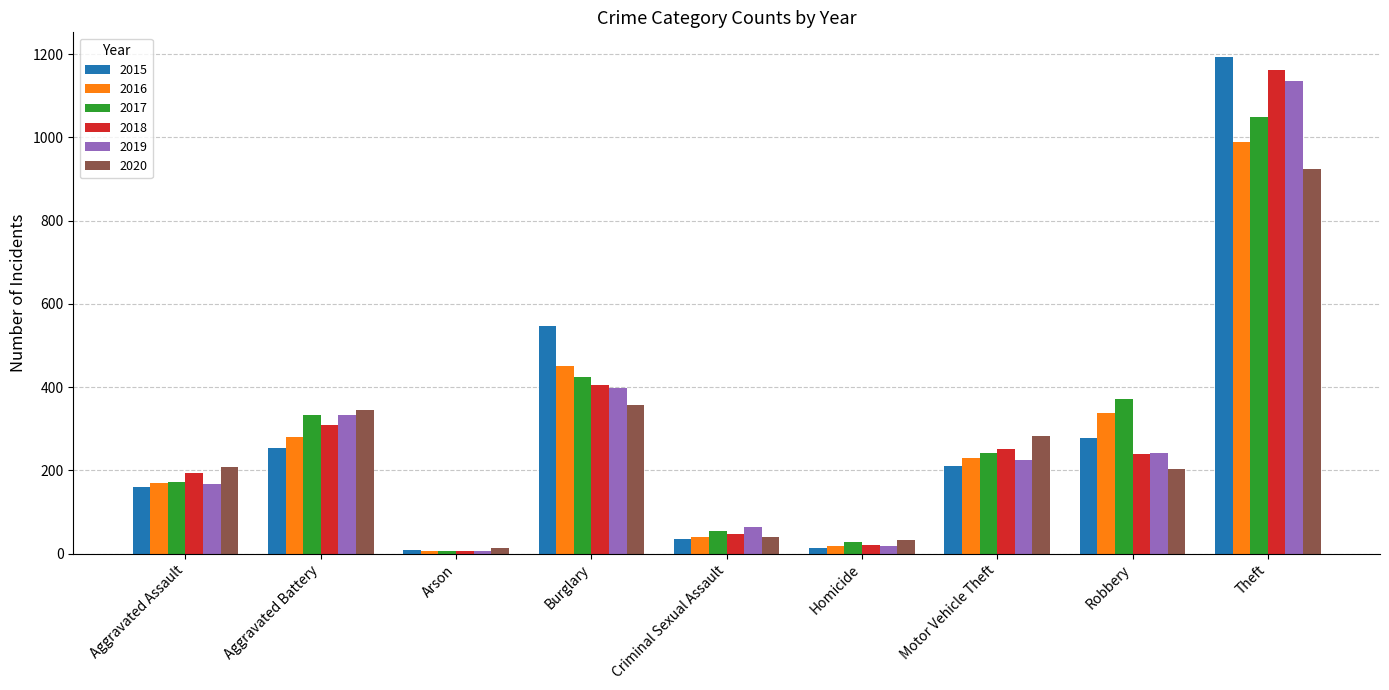

How many data points does each series have?

9